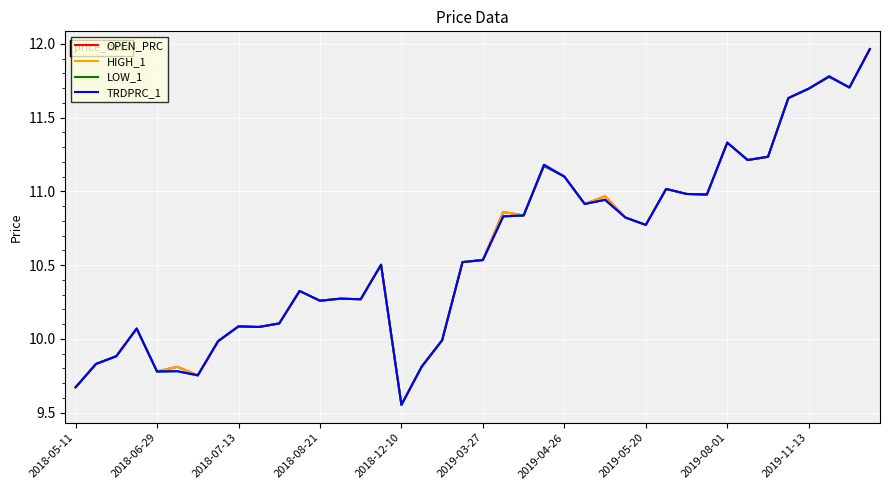

True or false: HIGH_1 and OPEN_PRC cross at least once.

False